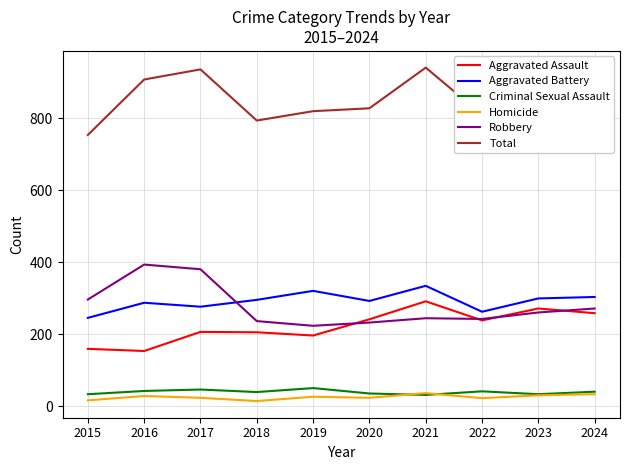

The Aggravated Battery series shows 246 at 2015. True or false?

True